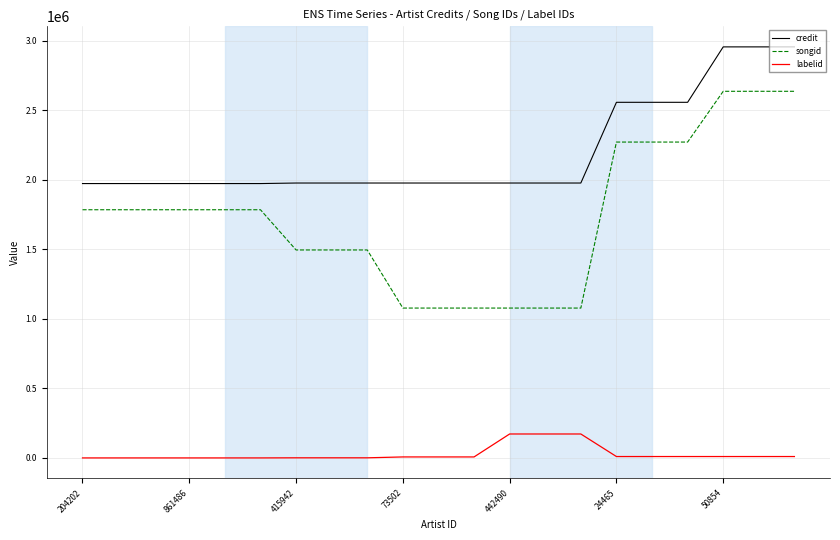

True or false: songid and credit intersect in this chart.

False